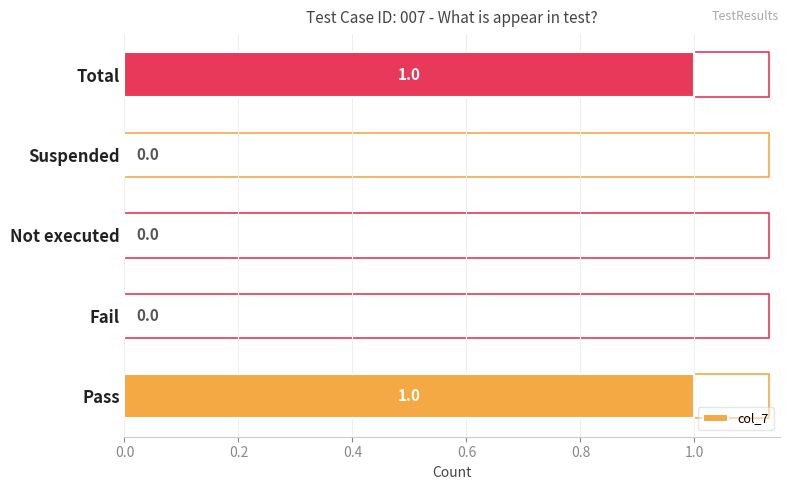

True or false: the data shows -1 at Suspended.

False